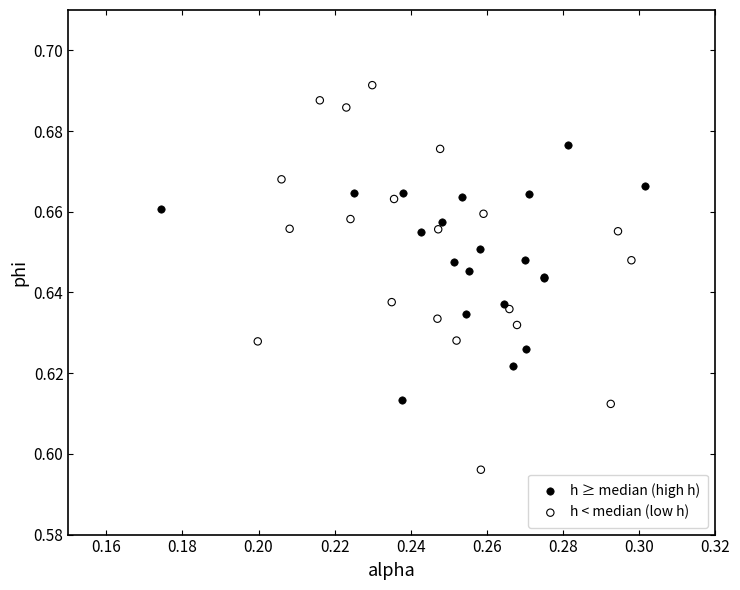

What are all the series names shown in the legend?

h ≥ median (high h), h < median (low h)